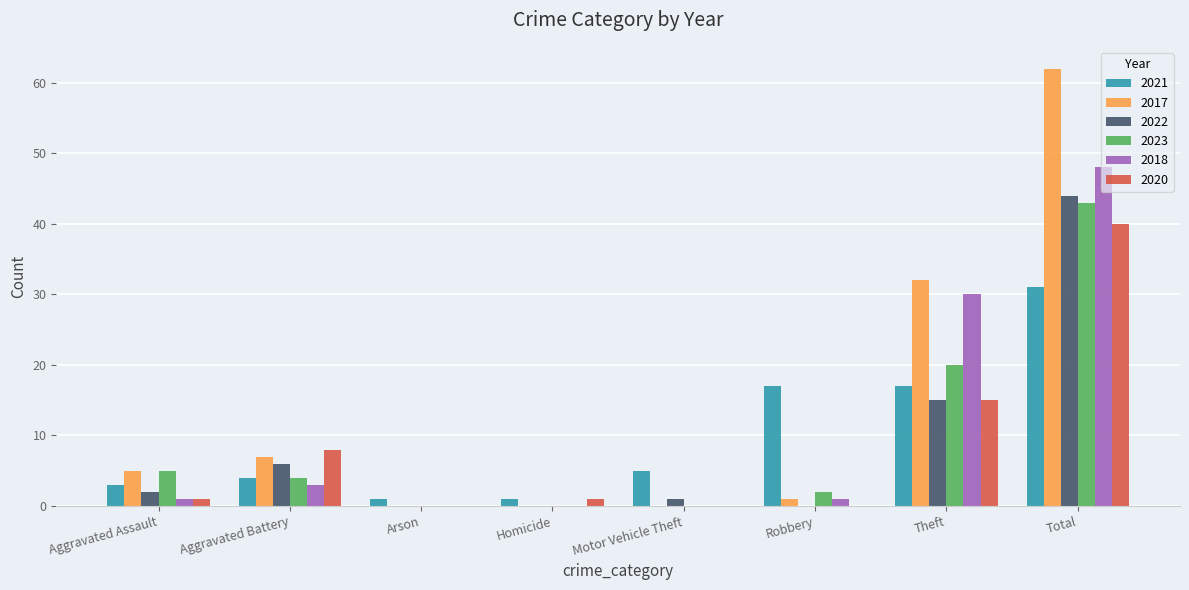

Which series has the largest range (max minus min)?

2017